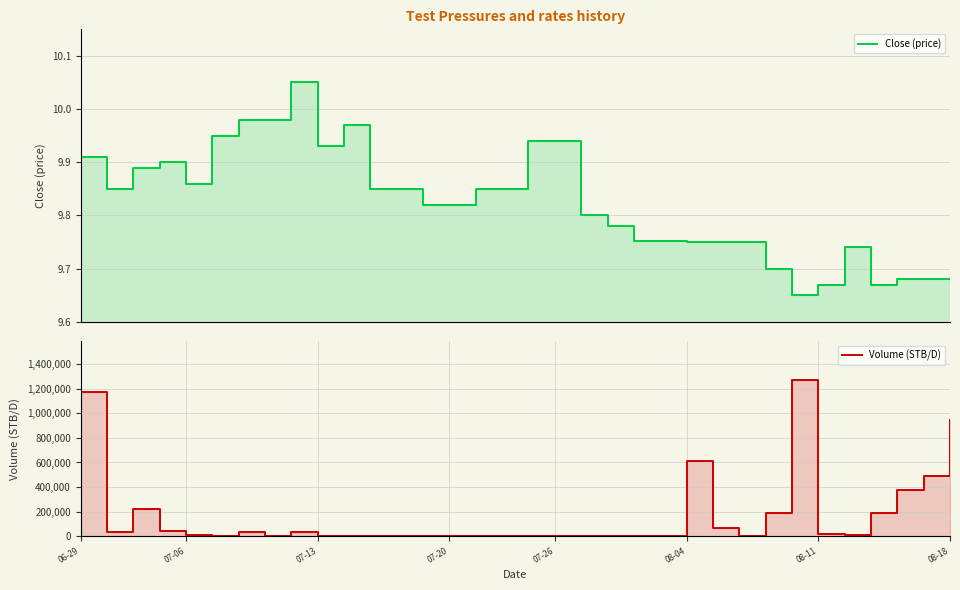

At how many categories does at least one series exceed 1103773?

2